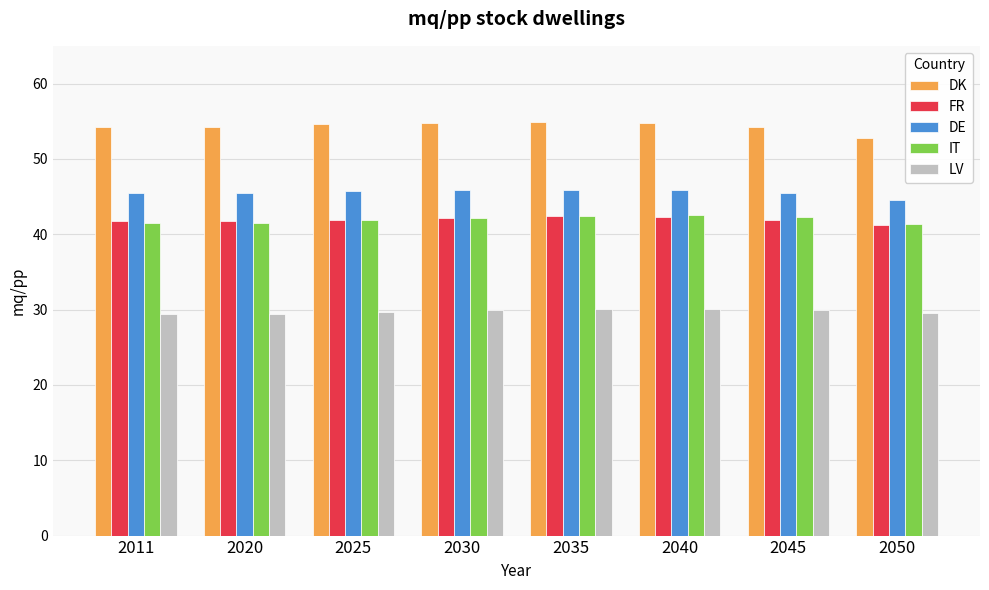

What are all the series names shown in the legend?

DK, FR, DE, IT, LV